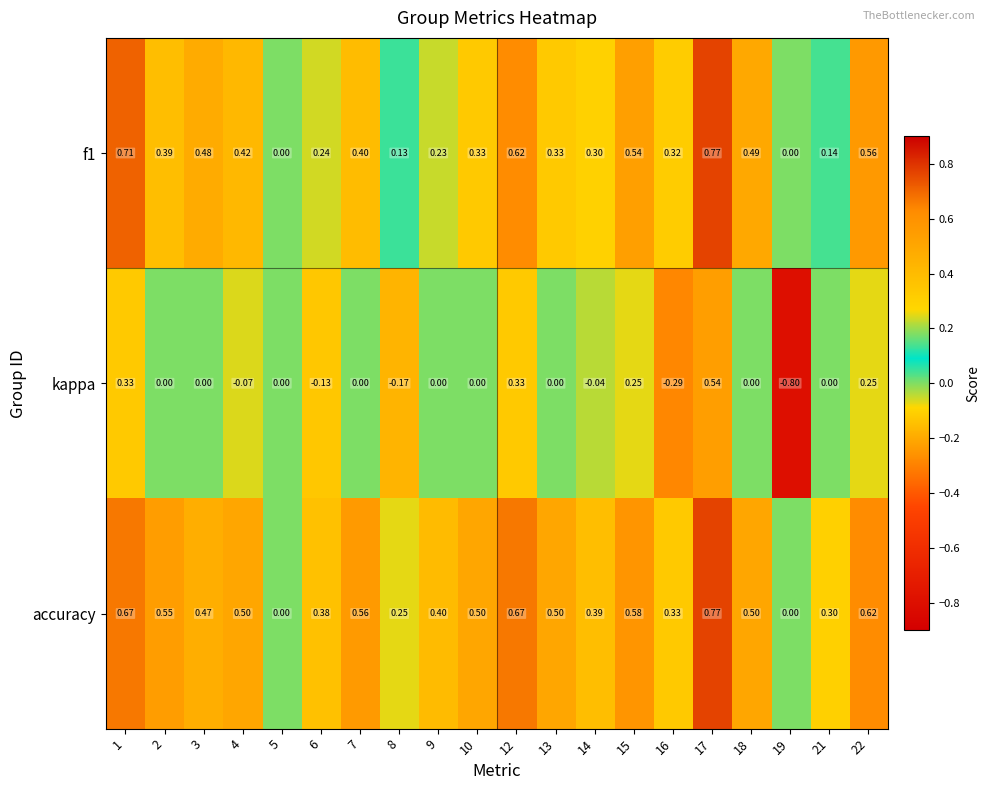

Which series has the largest range (max minus min)?

kappa